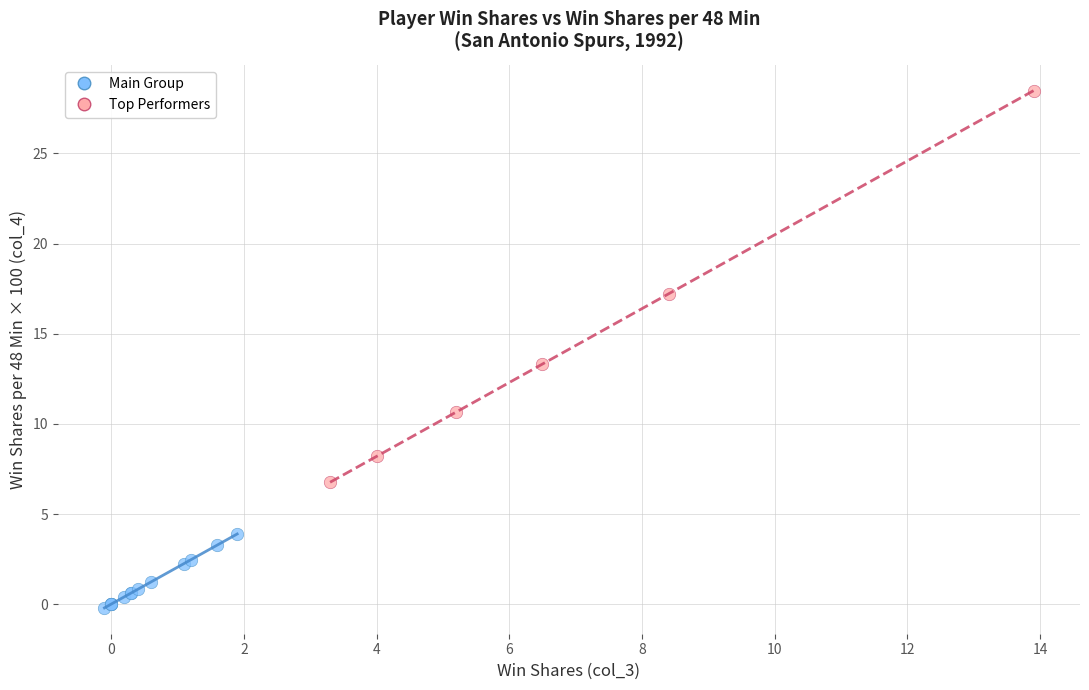

Which series reaches the maximum Y coordinate?

Top Performers